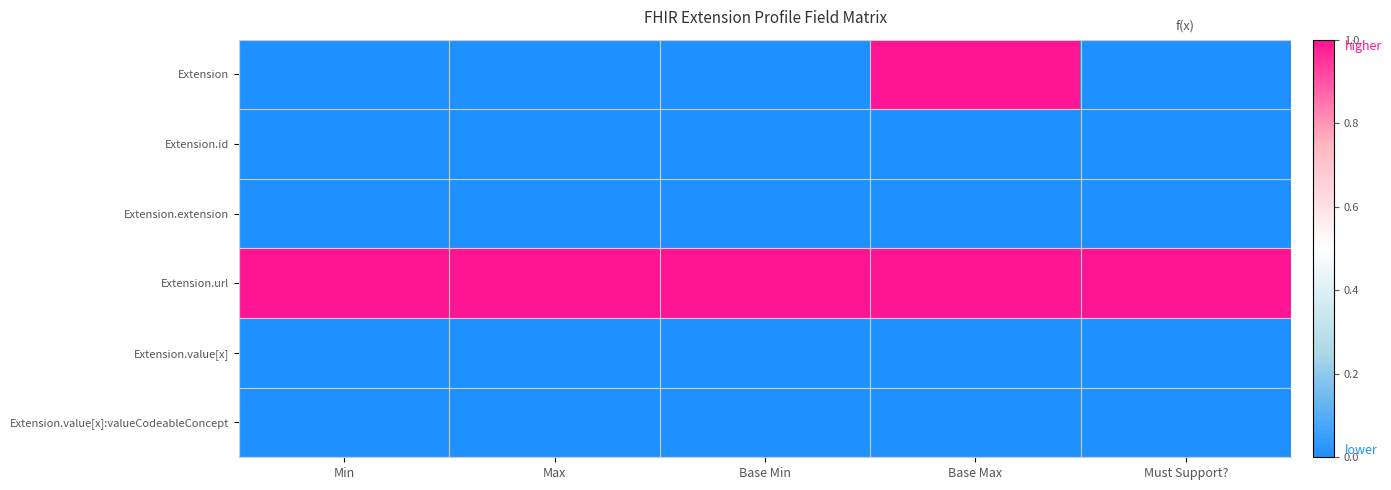

Which series has the largest total across all categories?

Extension.url